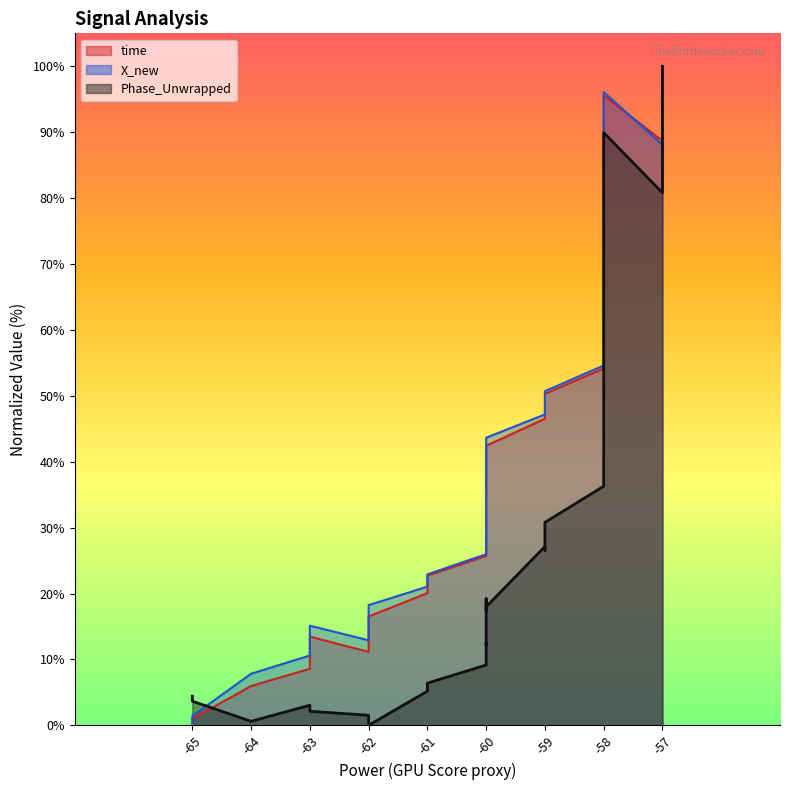

How many values in the time series are below 50?

20